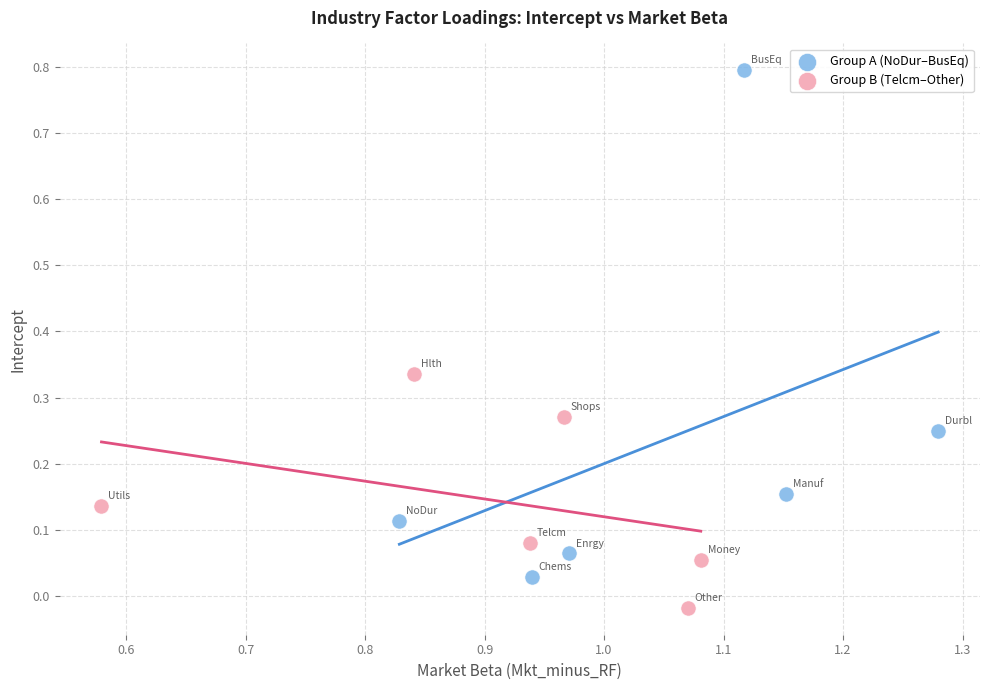

Which series contains the highest Y value?

Group A (NoDur–BusEq)